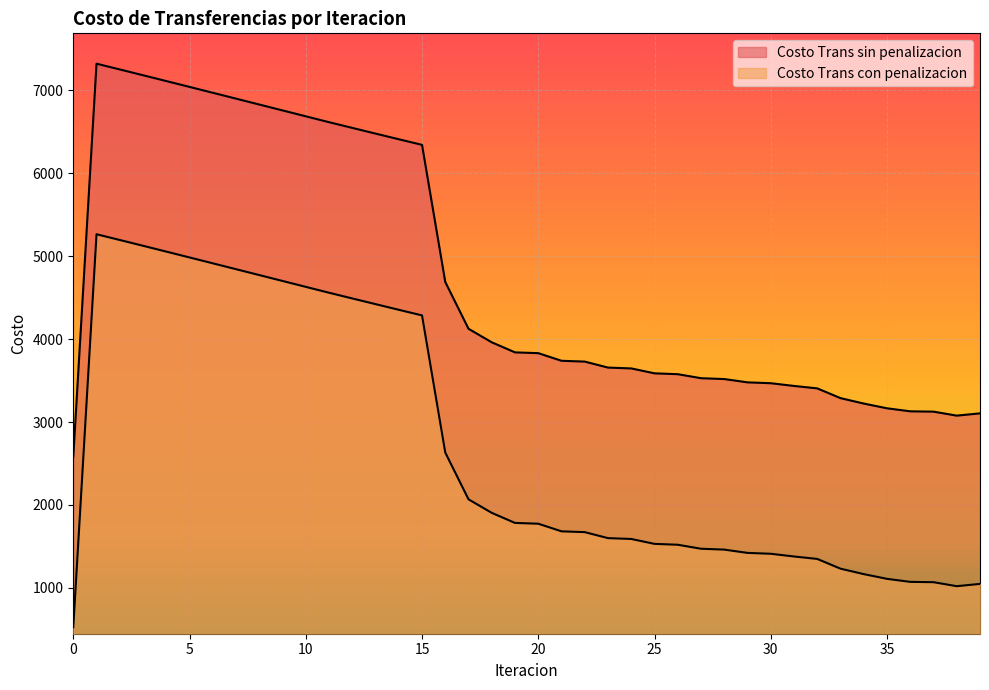

What is the difference between the maximum and minimum values in the Costo Trans sin penalizacion series?

4738.8